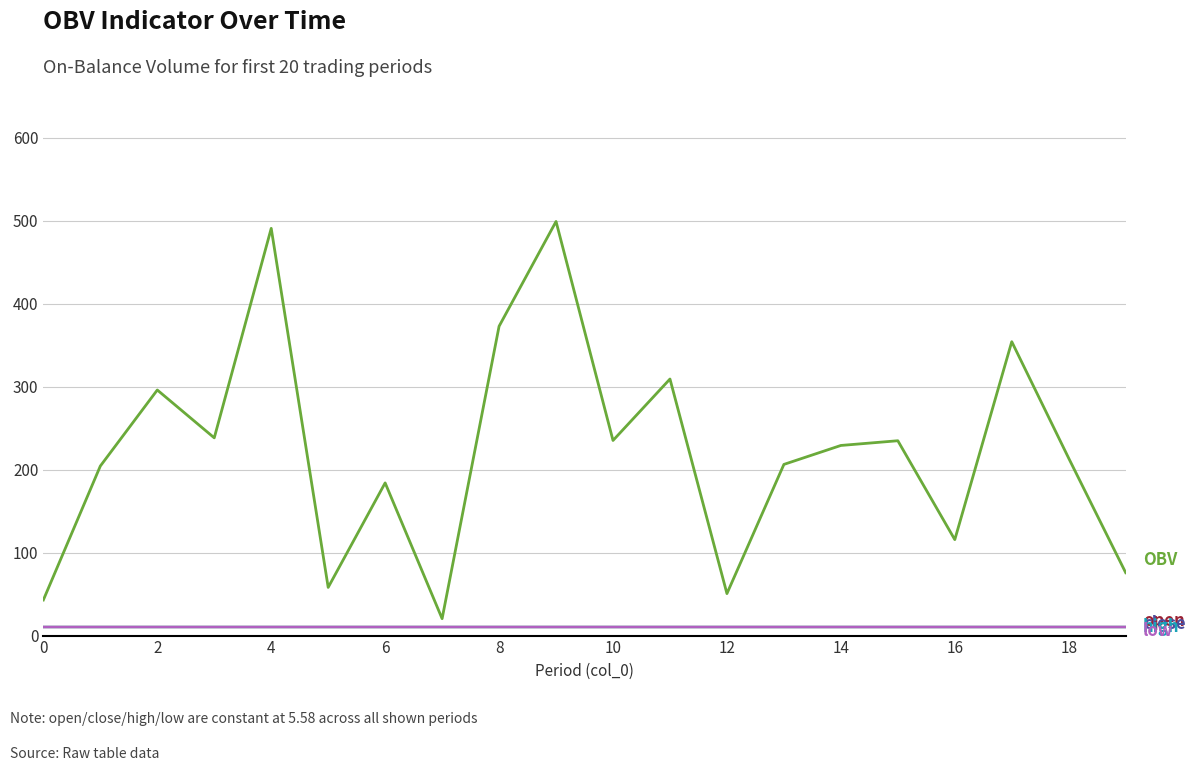

Does the chart have visible grid lines?

Yes